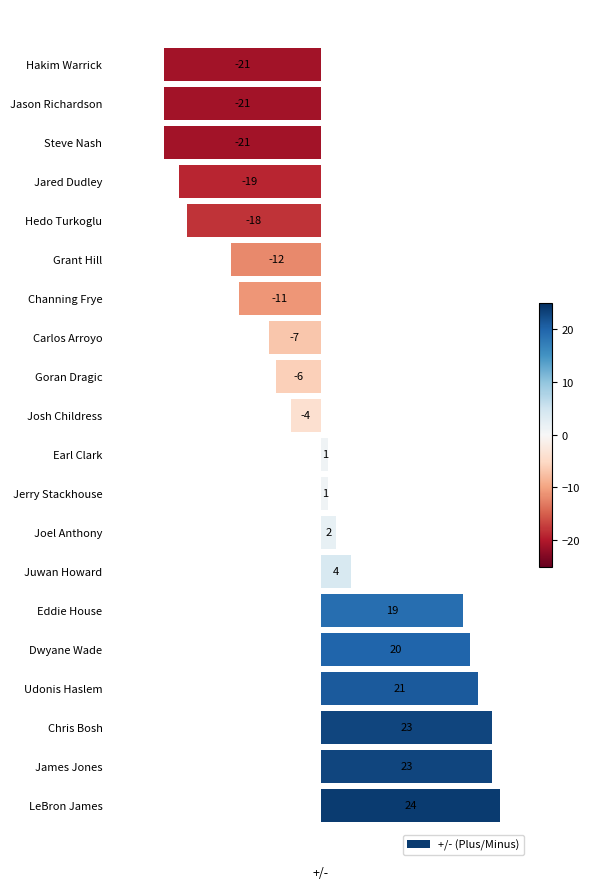

What is the sum of all values?

-2